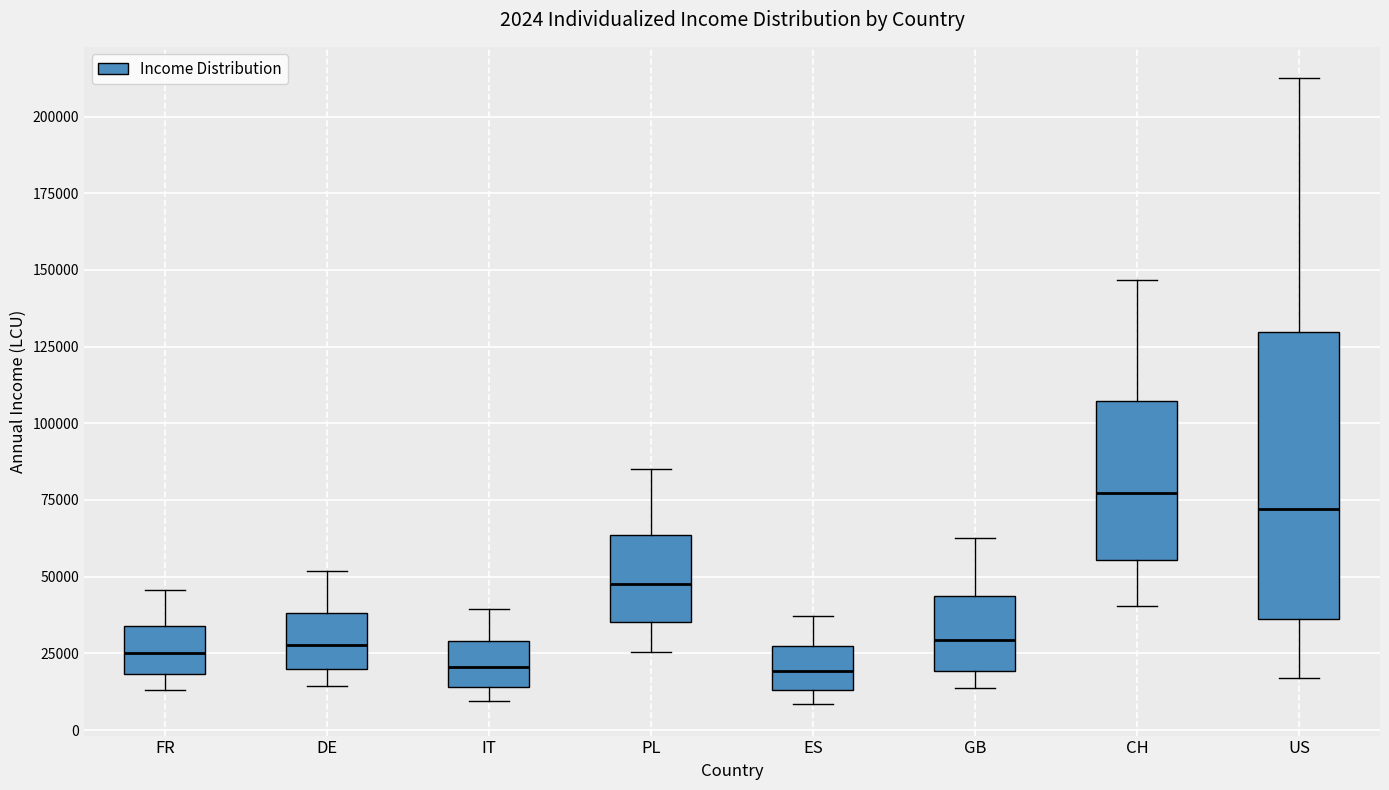

Comparing the boxes themselves (not the whiskers), which one is the tallest?

US